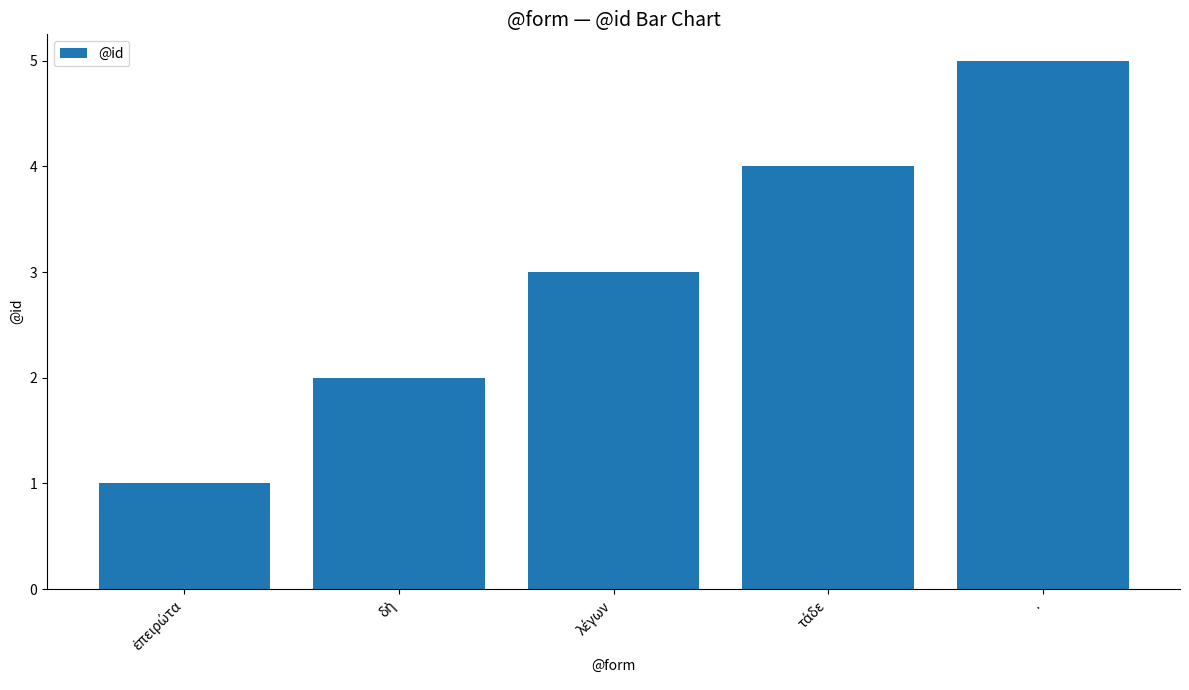

What is the difference between the maximum and minimum values?

4